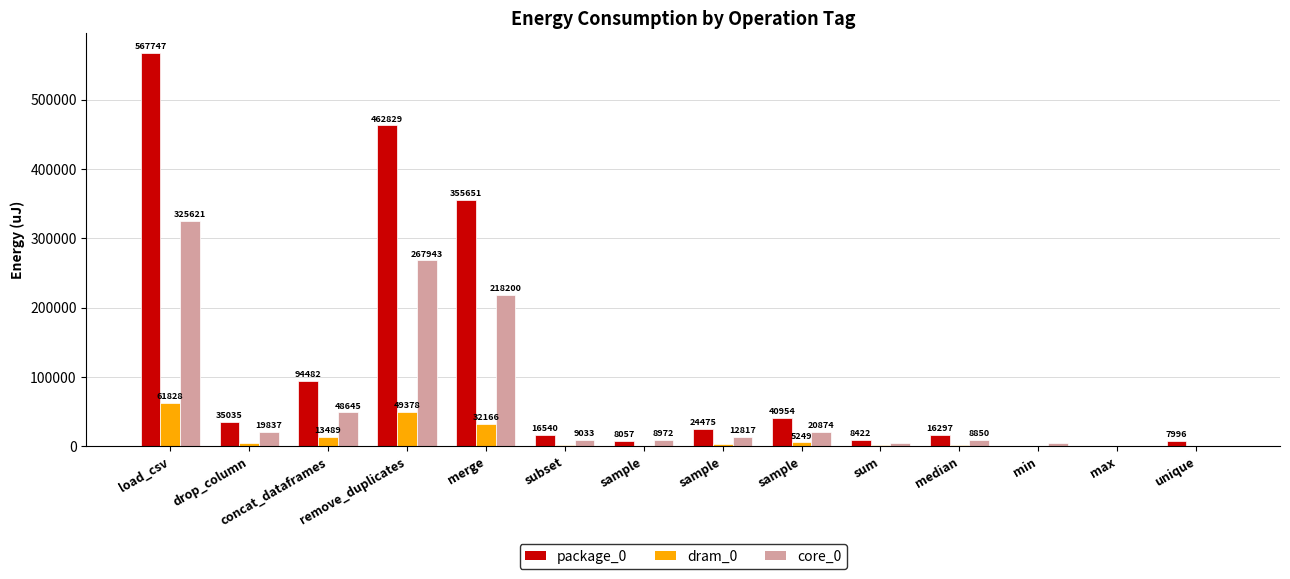

What are all the series names shown in the legend?

package_0, dram_0, core_0